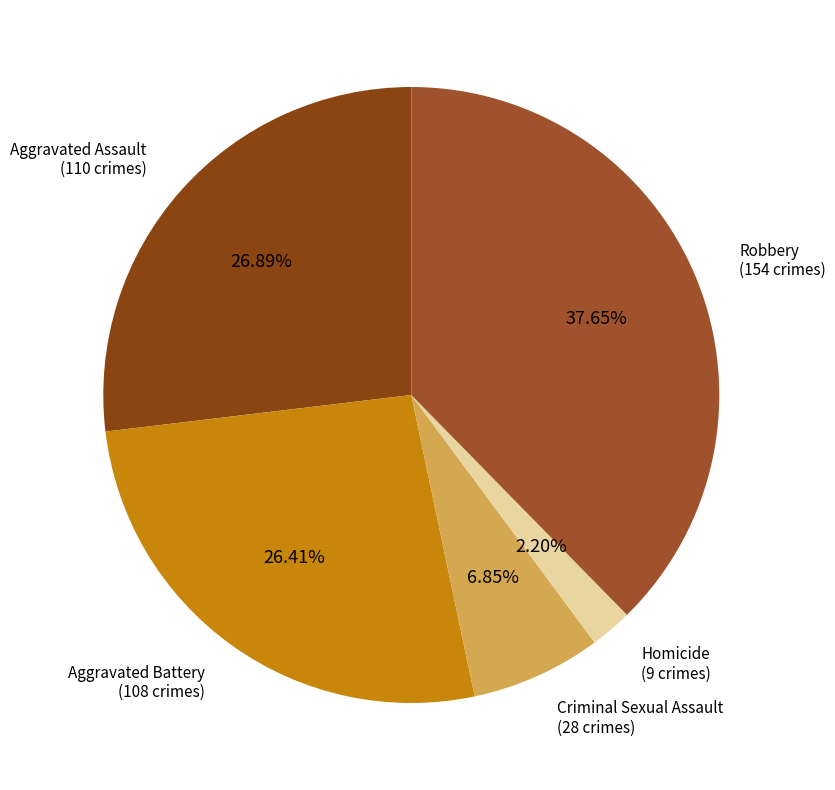

To the nearest percent, what is the average slice percentage?

20%